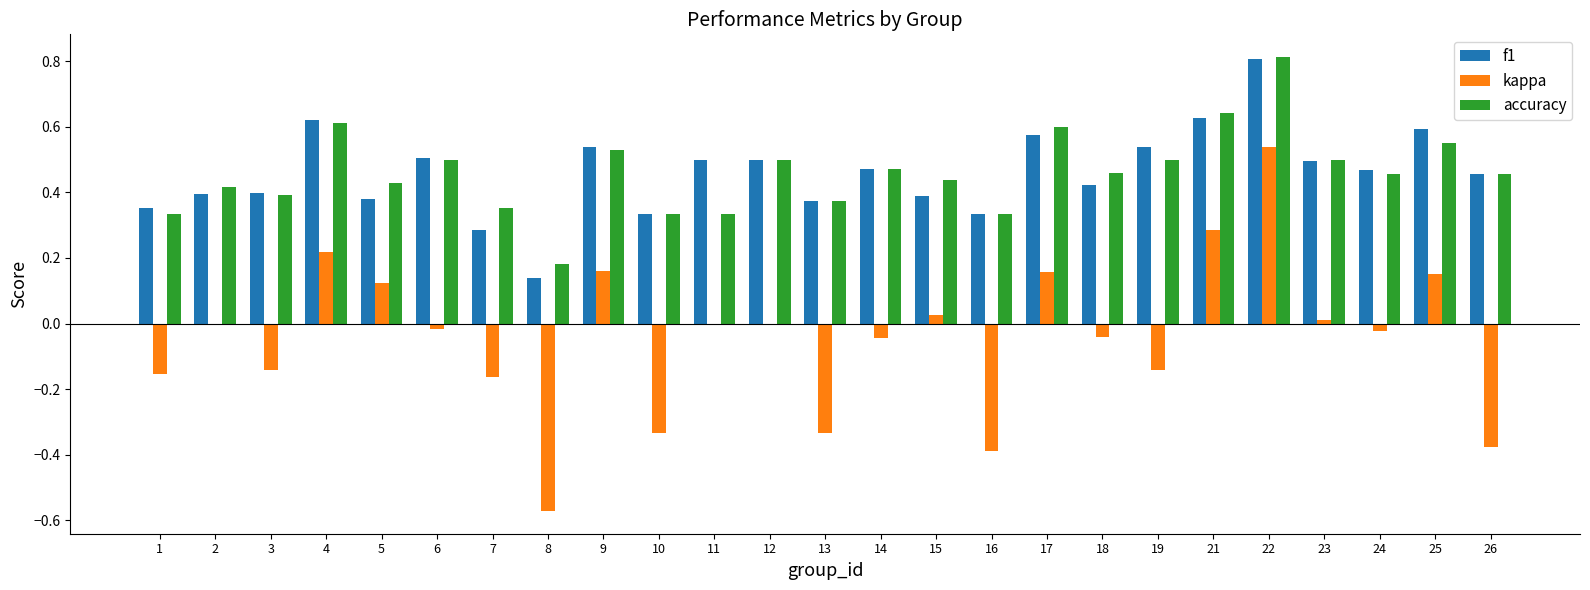

What is the greatest value displayed?

0.8